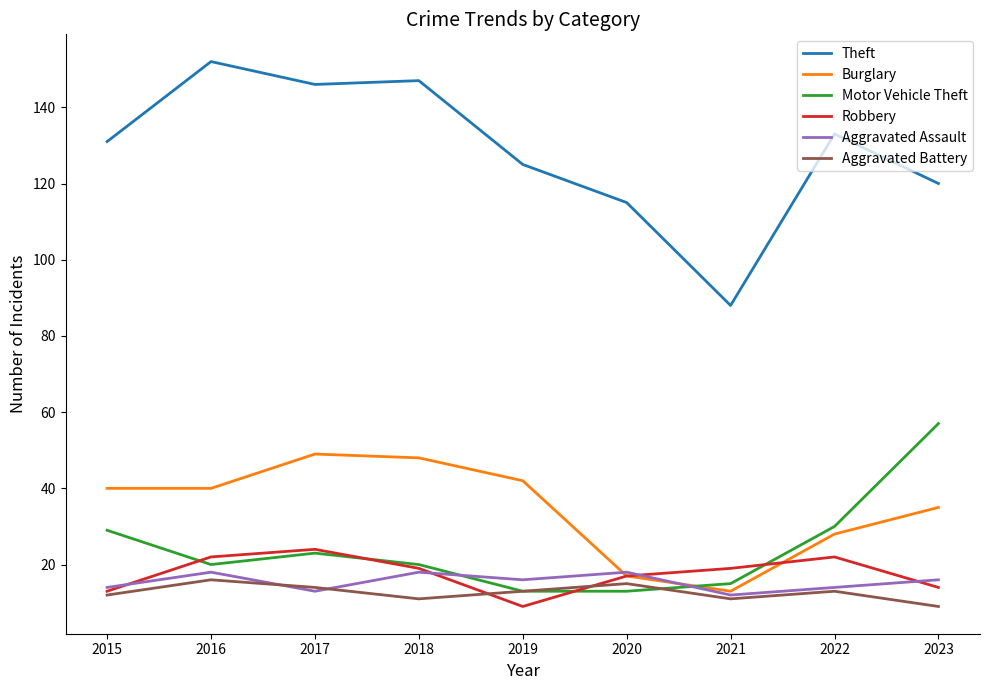

What is the difference between the maximum and minimum values in the Robbery series?

15